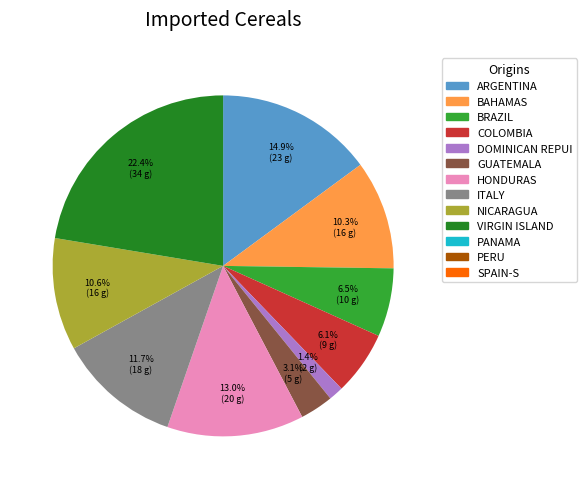

Does any single category account for the majority?

No